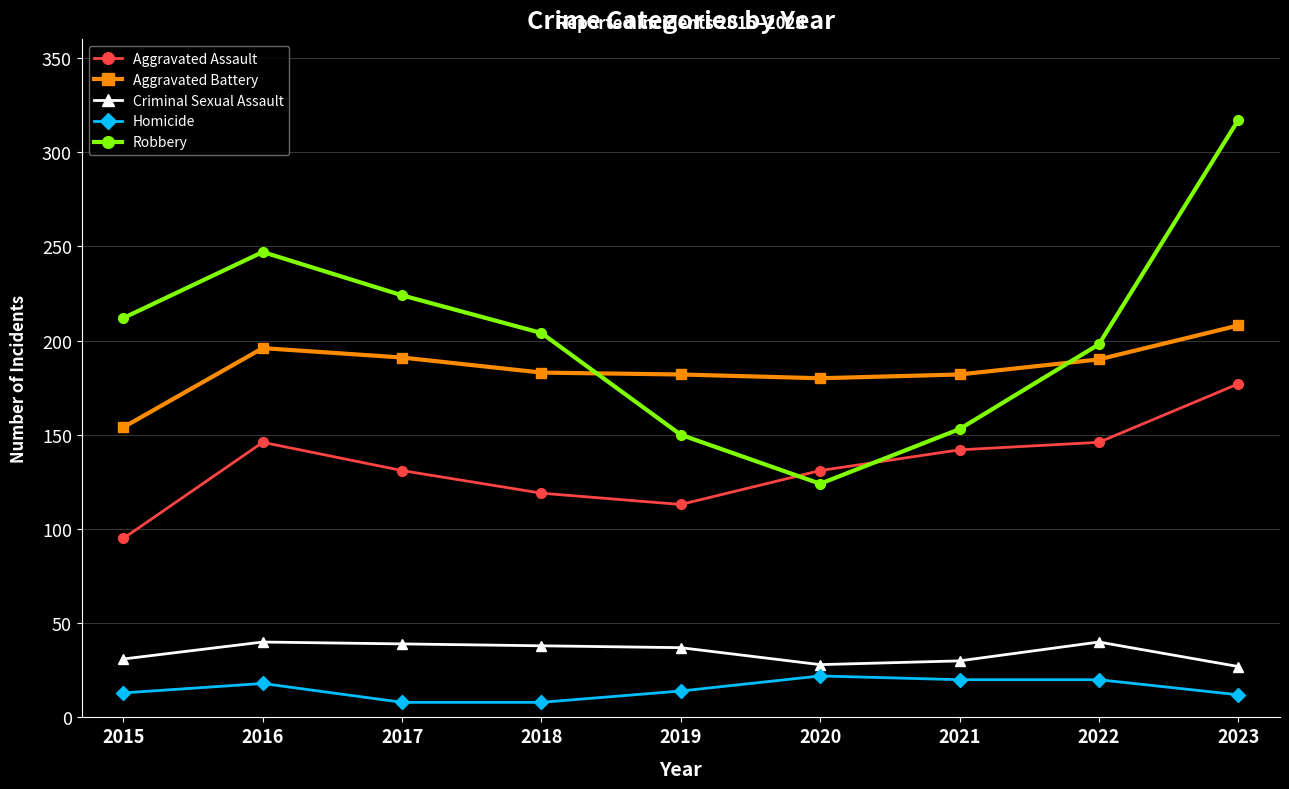

Does the chart display data point markers on the line(s)?

Yes